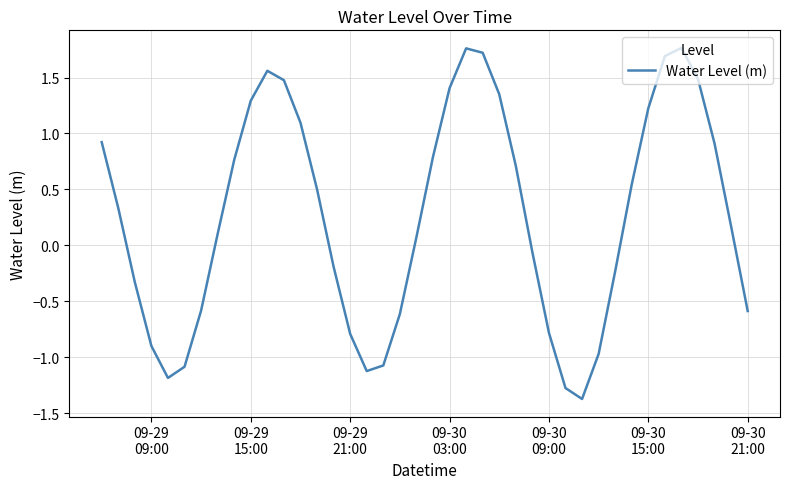

What is the minimum value shown in the chart?

-1.4